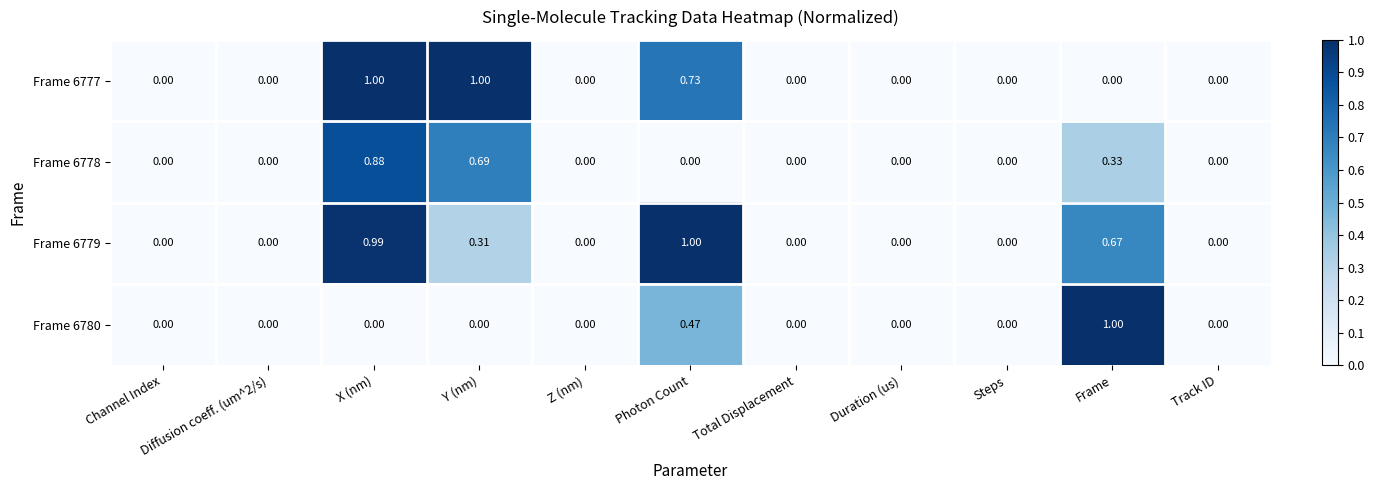

Between Channel Index and X (nm), which series saw the biggest shift?

Frame 6777